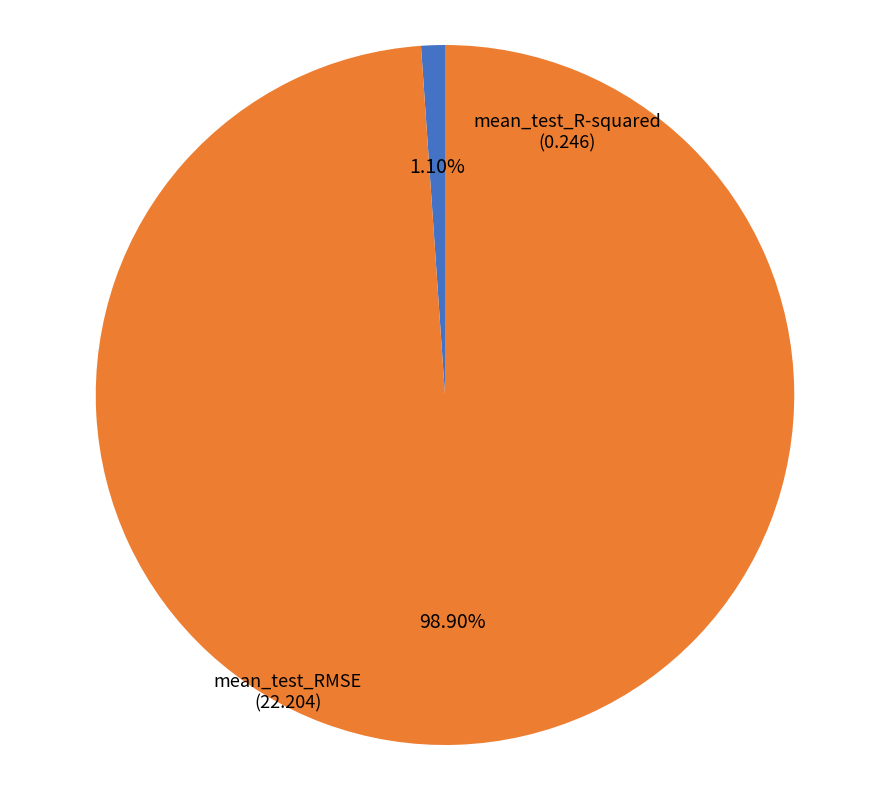

Is there any slice that represents more than half of the pie?

Yes